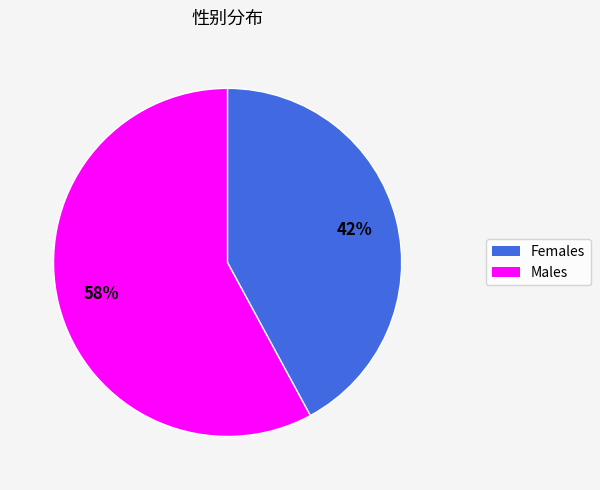

To the nearest percent, what is the difference between the largest and smallest slice percentages?

16%